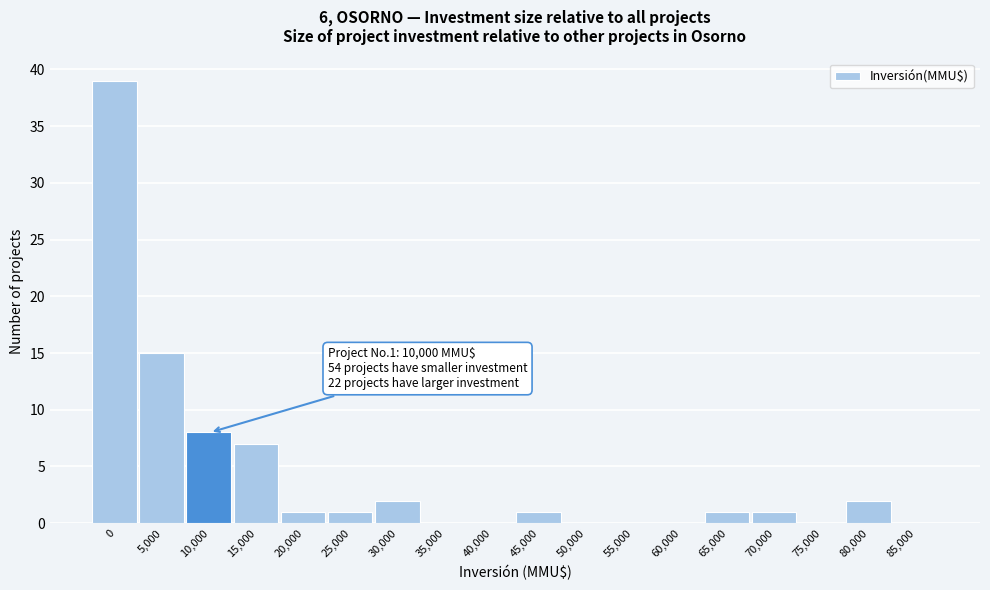

Reading left to right, extract all data points from this chart.

0=39	5,000=15	10,000=8	15,000=7	20,000=1	25,000=1	30,000=2	35,000=0	40,000=0	45,000=1	50,000=0	55,000=0	60,000=0	65,000=1	70,000=1	75,000=0	80,000=2	85,000=0